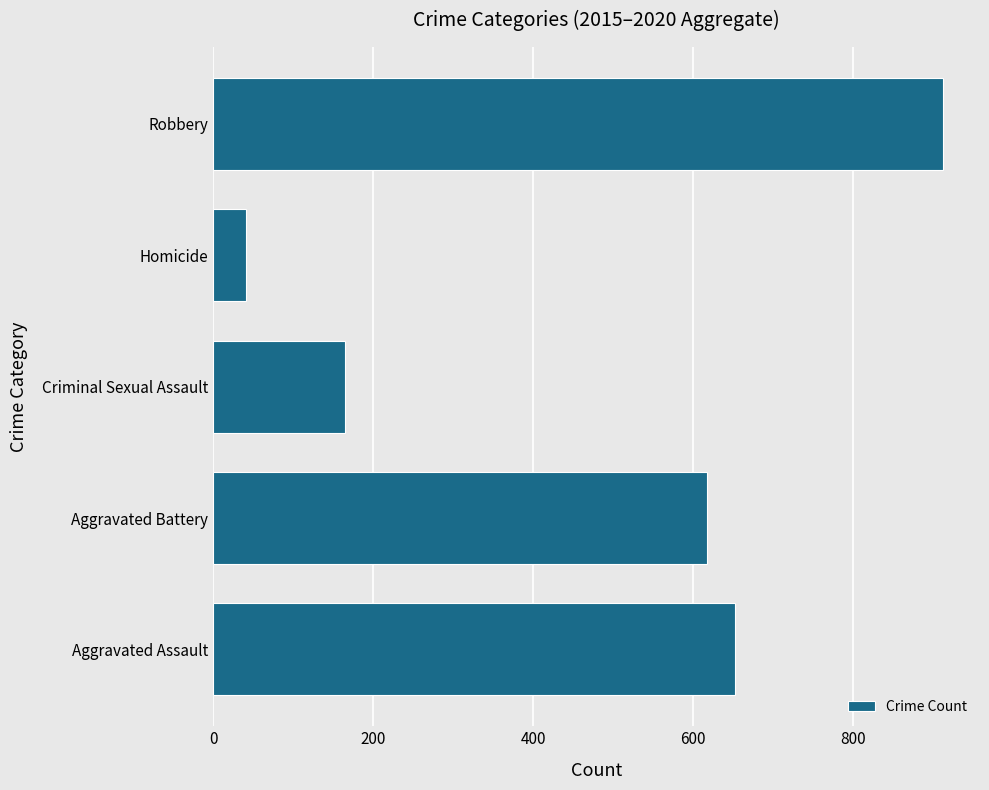

Between Robbery and Homicide, which is larger?

Robbery